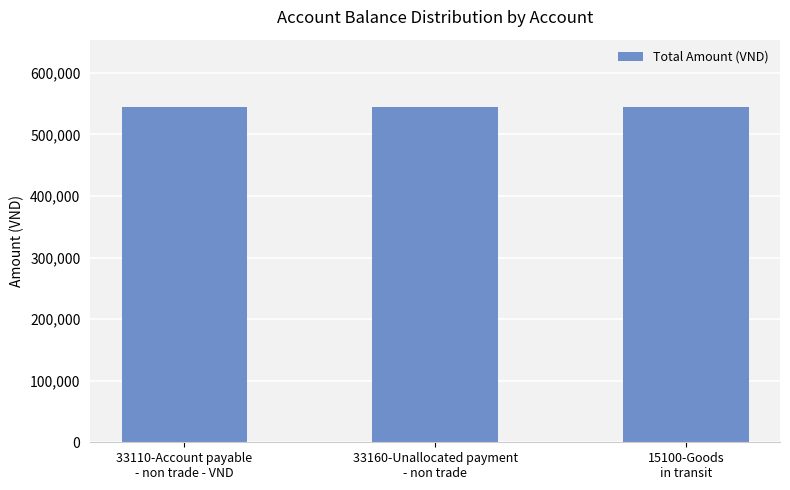

Rank the categories by Acct Credit value from lowest to highest.

33110-Account payable
- non trade - VND, 33160-Unallocated payment
- non trade, 15100-Goods
in transit